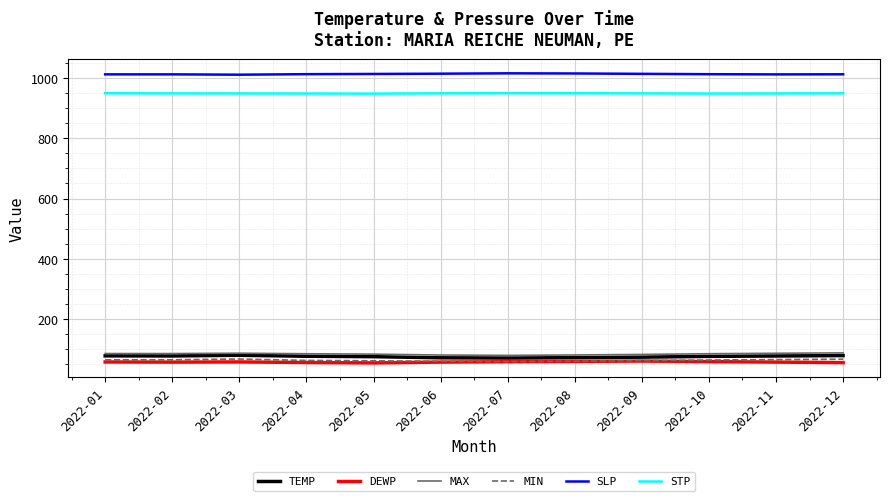

What is the difference between the second highest and second lowest values in the SLP series?

3.0